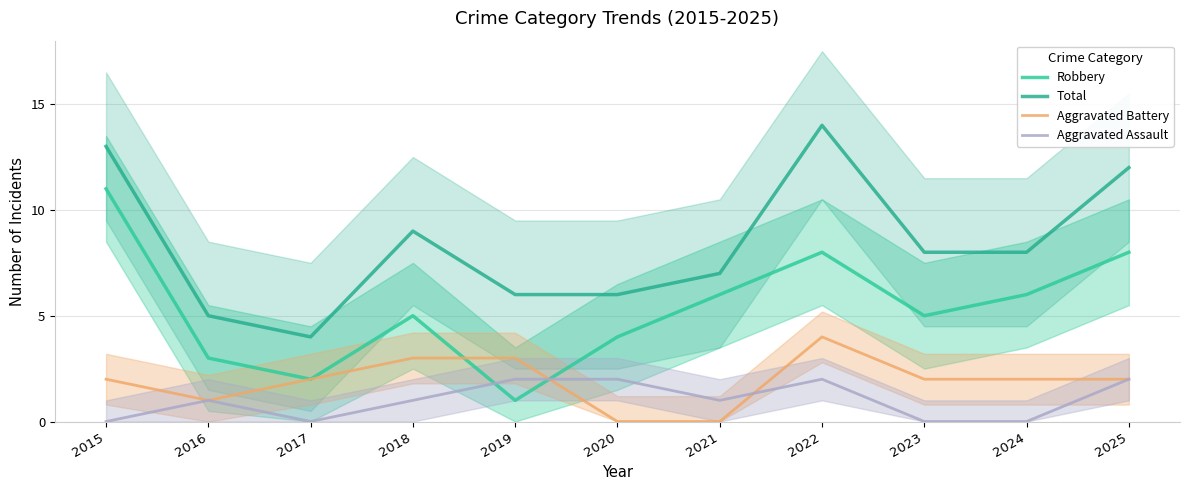

Reading right to left, transcribe all the data shown in this chart.

Robbery: 2025=8	2024=6	2023=5	2022=8	2021=6	2020=4	2019=1	2018=5	2017=2	2016=3	2015=11
Total: 2025=12	2024=8	2023=8	2022=14	2021=7	2020=6	2019=6	2018=9	2017=4	2016=5	2015=13
Aggravated Battery: 2025=2	2024=2	2023=2	2022=4	2021=0	2020=0	2019=3	2018=3	2017=2	2016=1	2015=2
Aggravated Assault: 2025=2	2024=0	2023=0	2022=2	2021=1	2020=2	2019=2	2018=1	2017=0	2016=1	2015=0